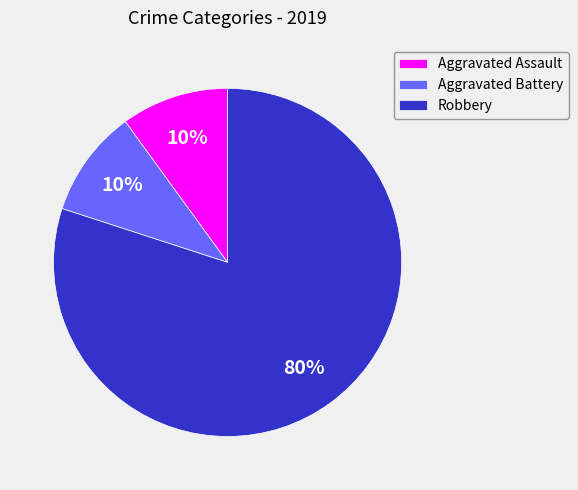

Is Robbery the majority of the pie?

Yes